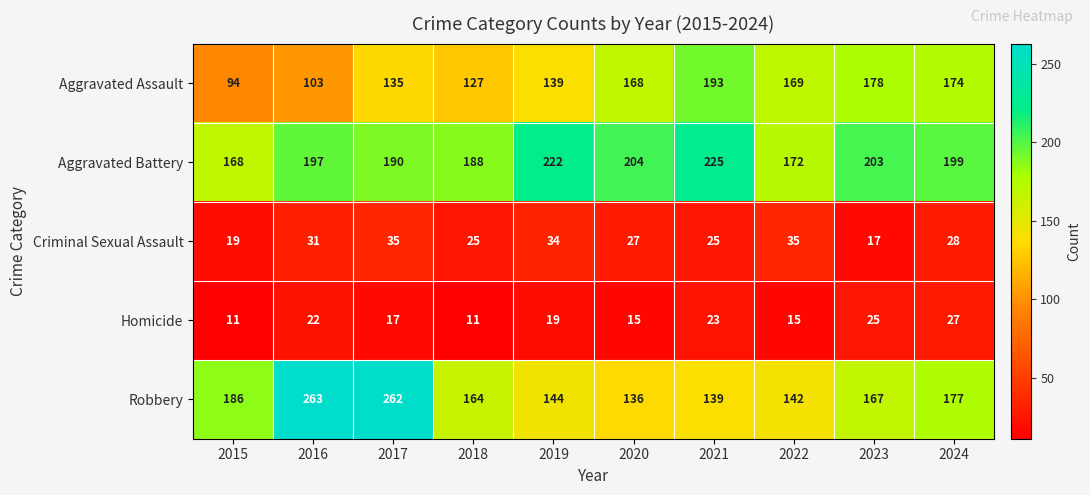

What is the difference between the maximum and second lowest values in the Robbery series?

124